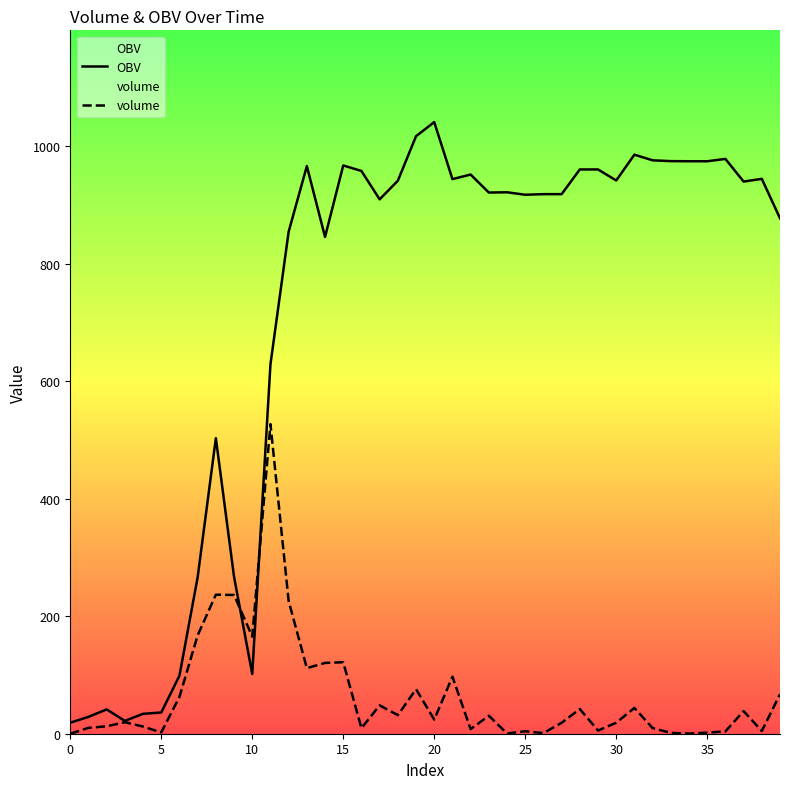

True or false: OBV and volume cross at least once.

True